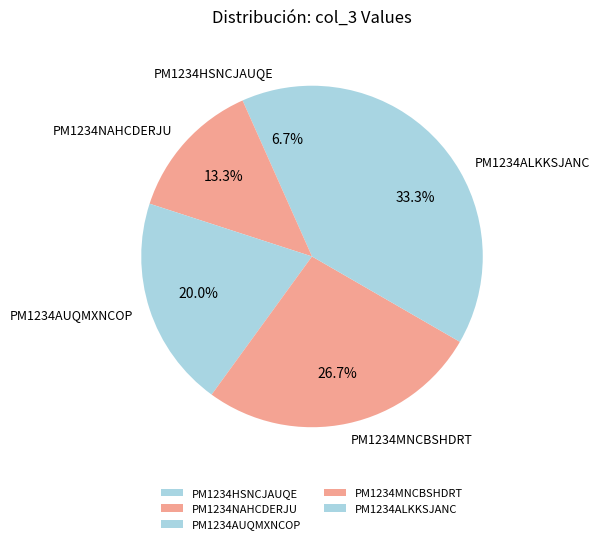

Is there any slice that represents more than half of the pie?

No